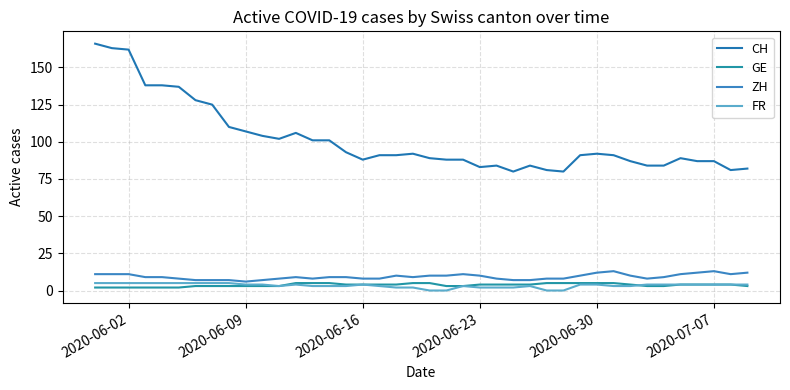

At which label does ZH reach its minimum?

2020-06-09